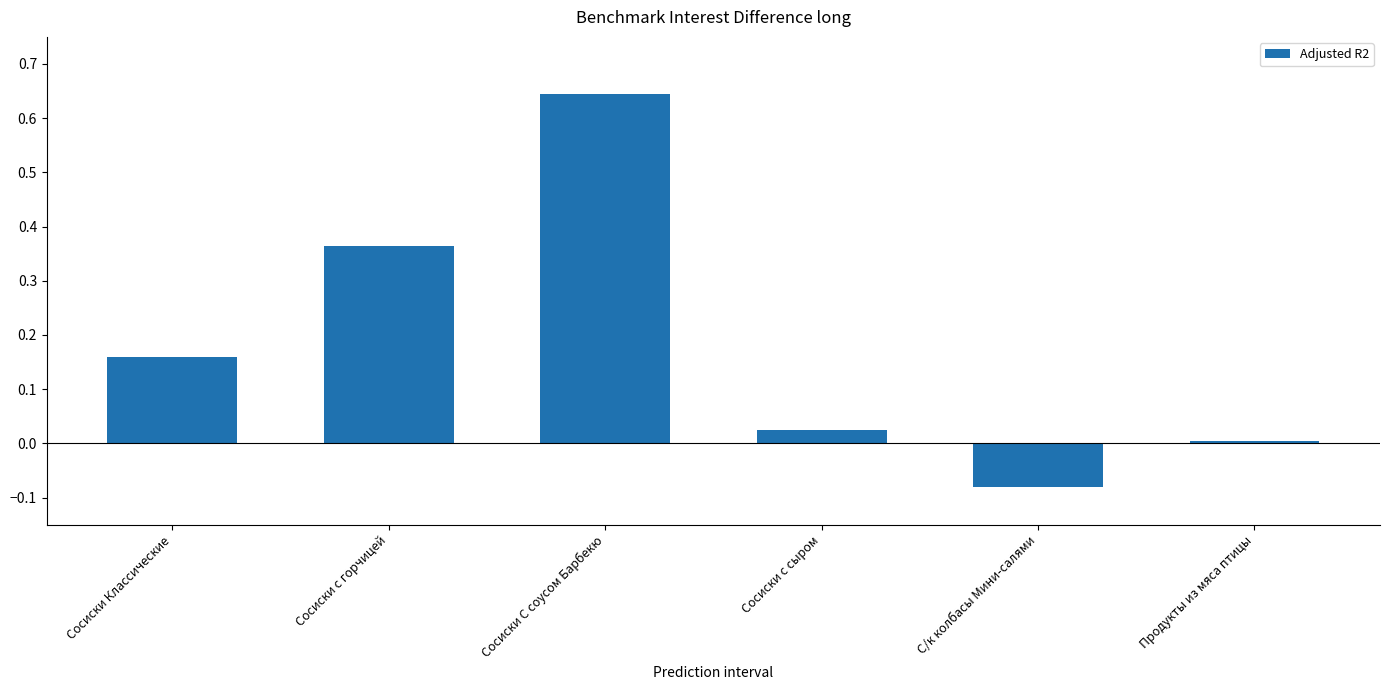

List the labels in order of value, largest first.

Сосиски С соусом Барбекю, Сосиски с горчицей, Сосиски Классические, Сосиски с сыром, Продукты из мяса птицы, С/к колбасы Мини-салями